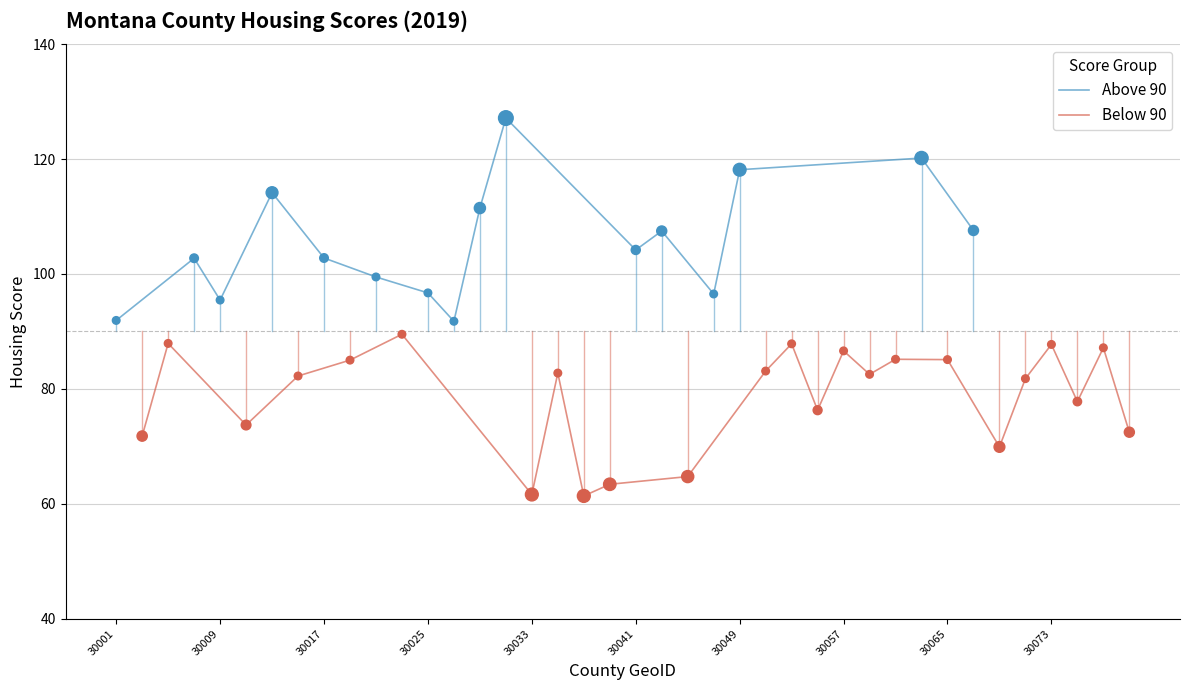

Which has a higher value, 30025 or 30049?

30049